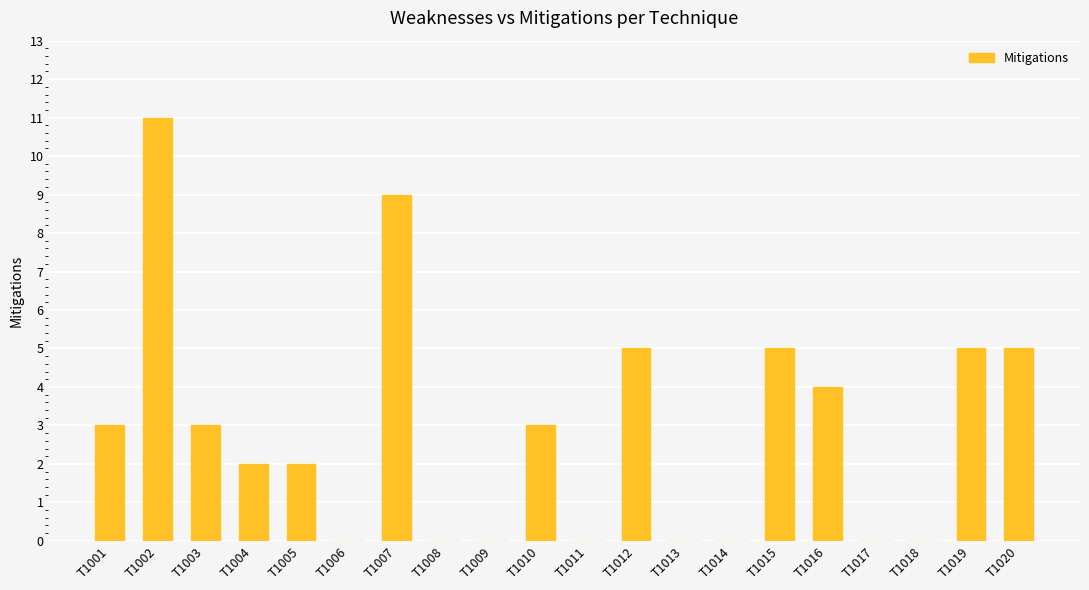

Which category has the highest value across all series?

T1002